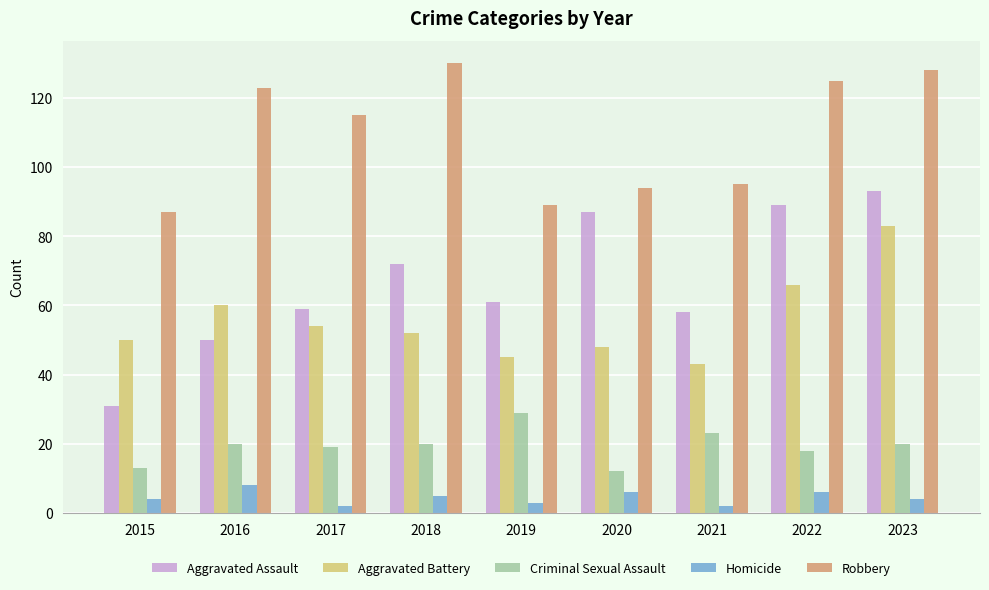

At which label does Aggravated Battery reach its peak?

2023